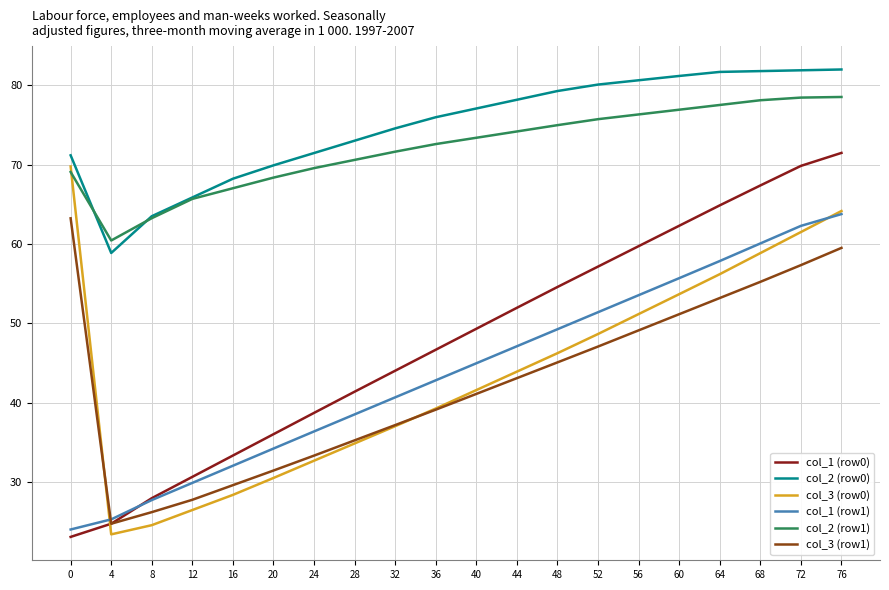

The value of col_2 (row0) at 36 is 38.8. True or false?

False